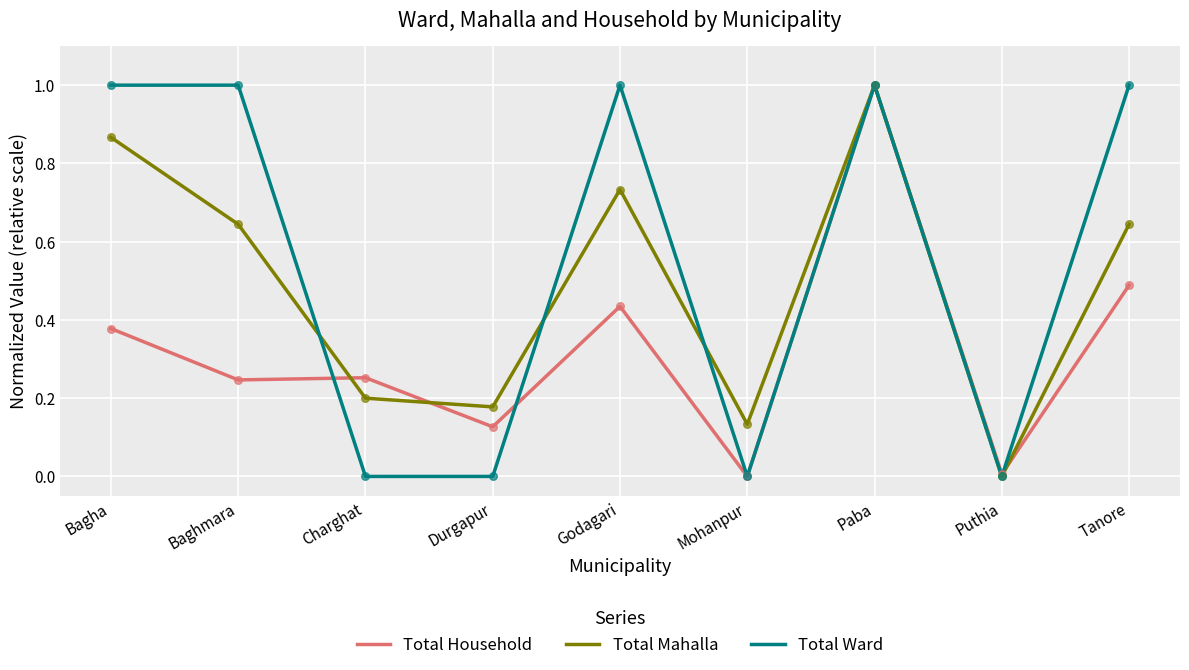

Is the value of Total Mahalla at Mohanpur greater than the value of Total Ward at Puthia?

Yes